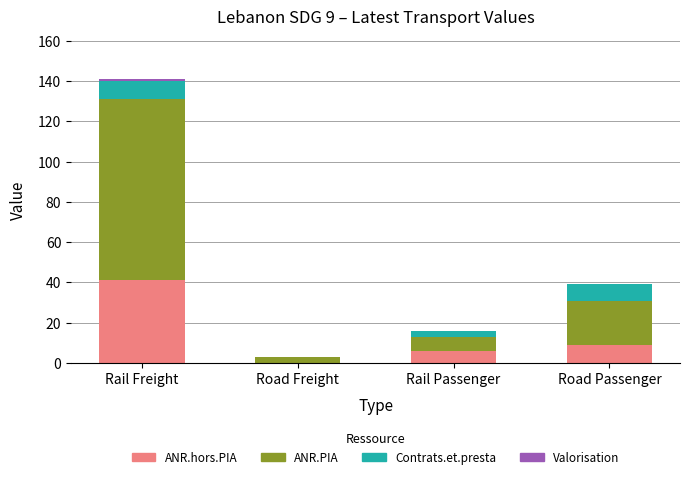

True or false: ANR.hors.PIA has a value of 0 at Road Freight.

True